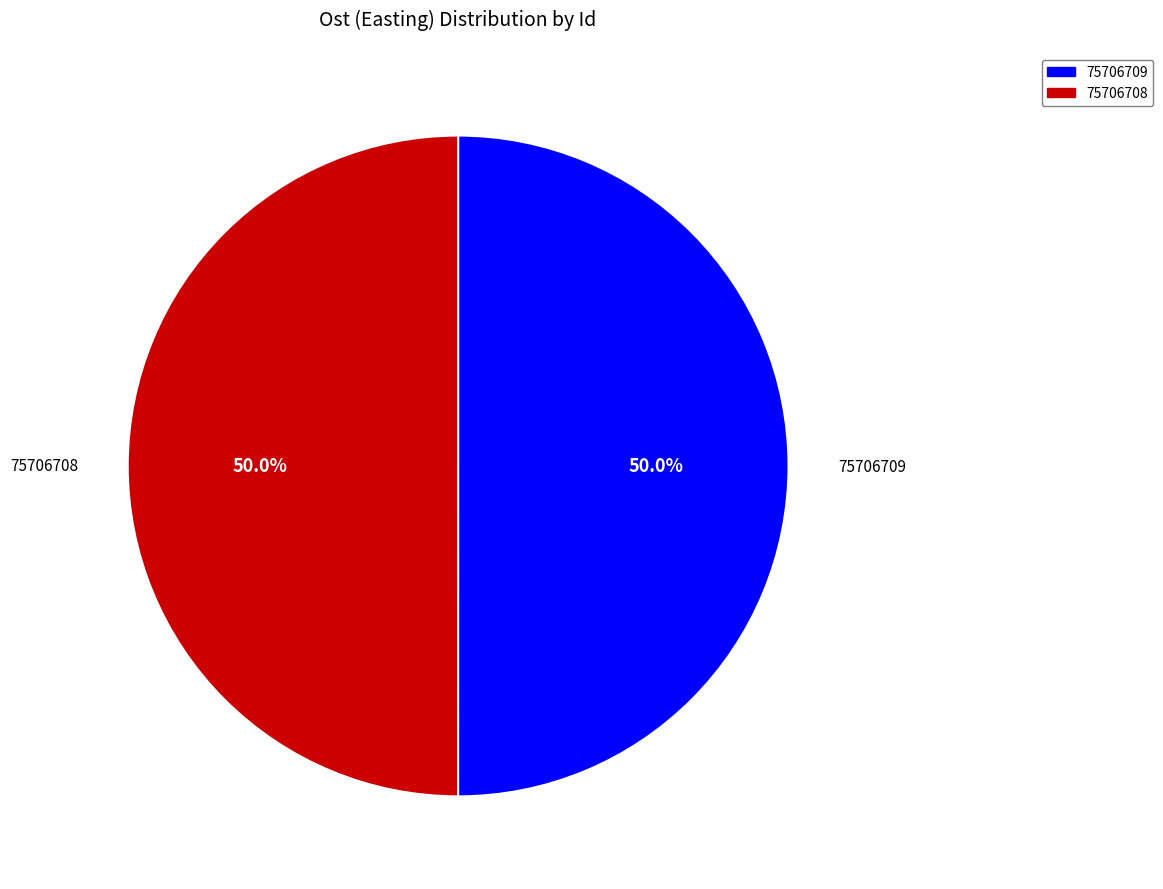

Is the sum of 75706709 and 75706708 greater than half?

Yes